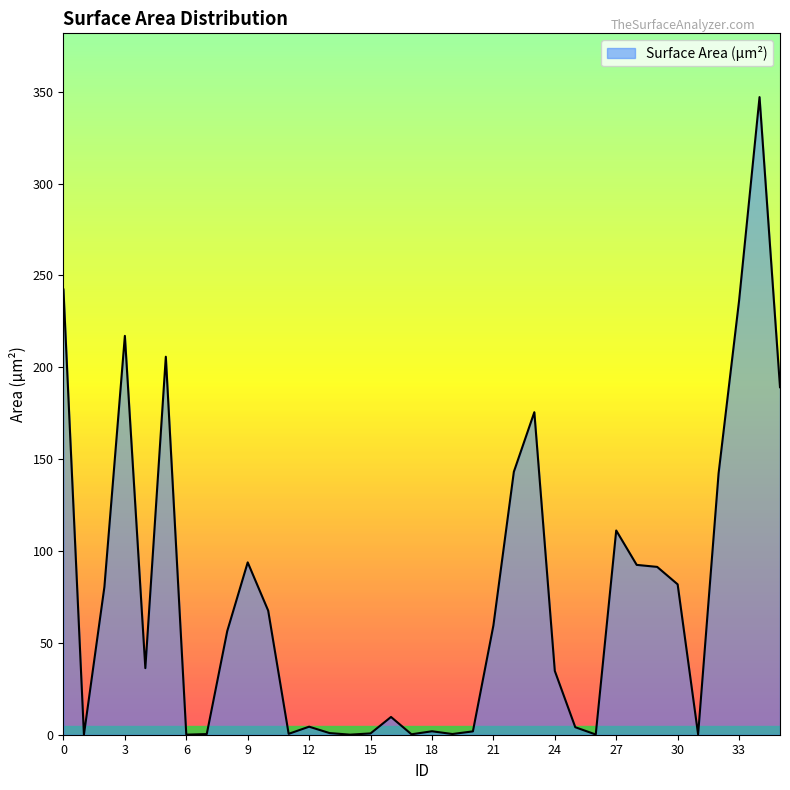

What is the maximum value shown in the chart?

347.1